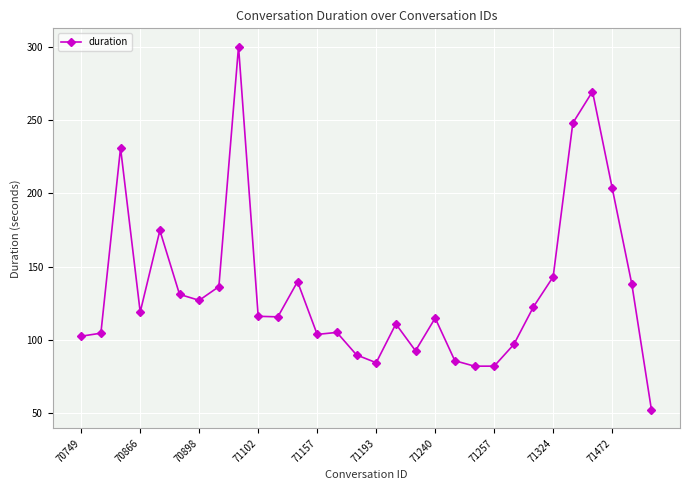

True or false: the data has more than 1 interior local peaks.

True